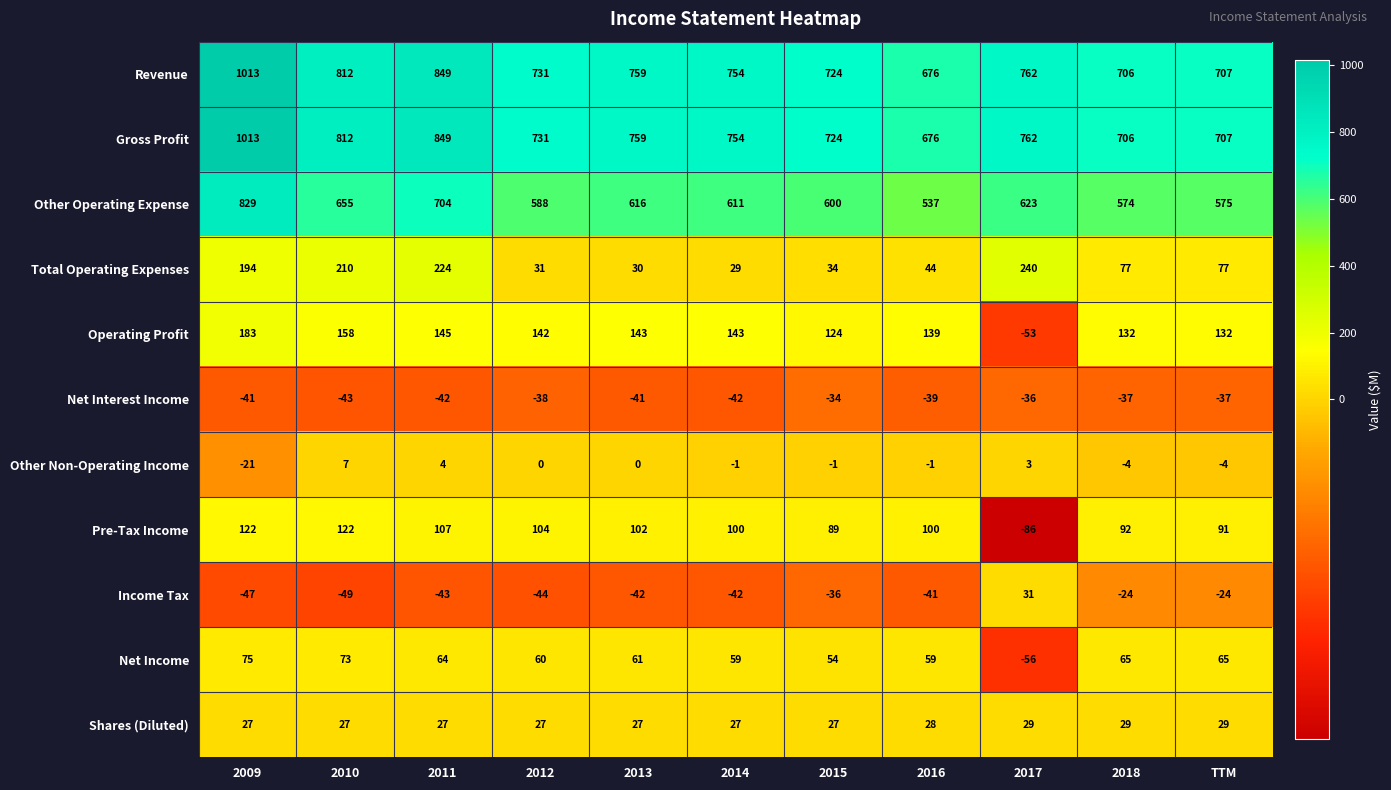

What is the difference between the maximum and second lowest values in the Other Operating Expense series?

255